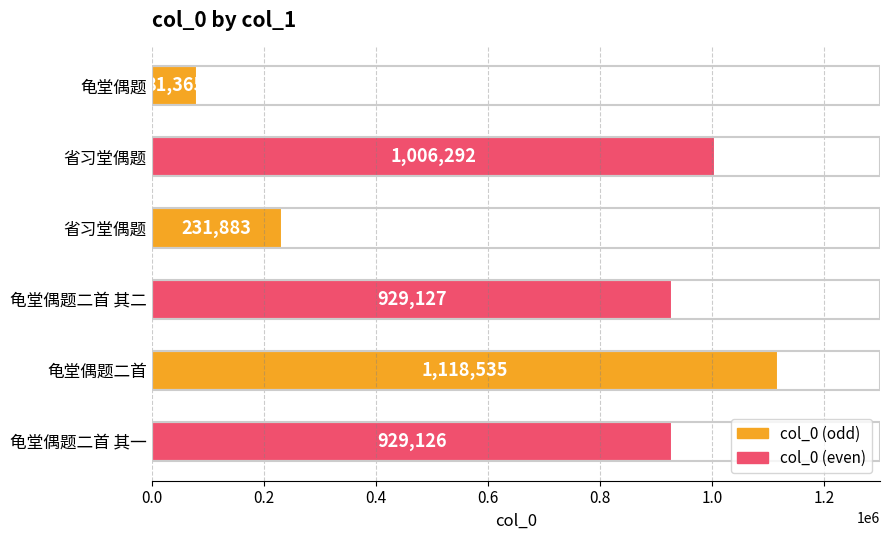

What is the difference between the maximum and minimum values?

1037170